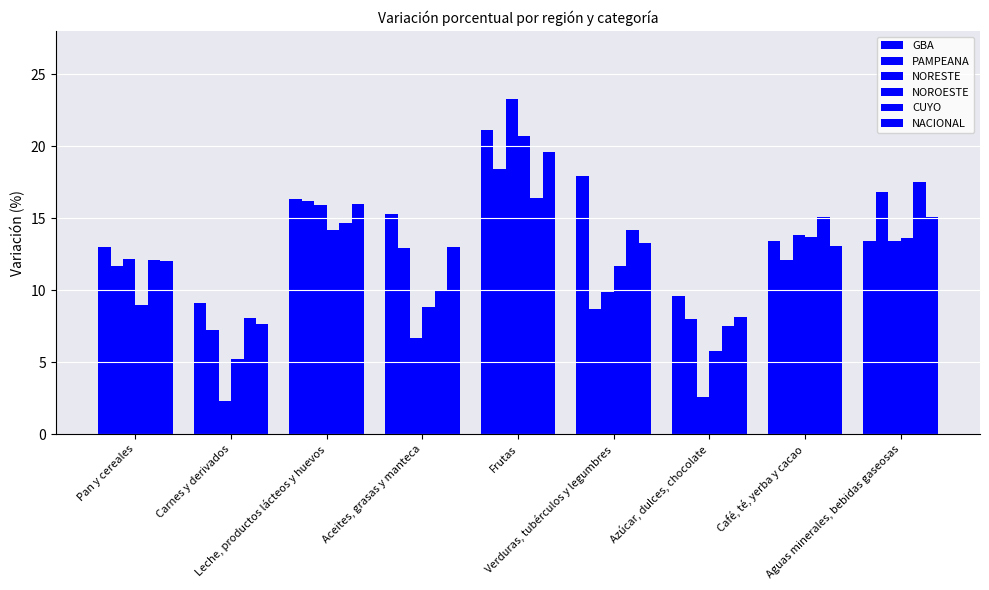

How many values in the NORESTE series exceed 12?

5